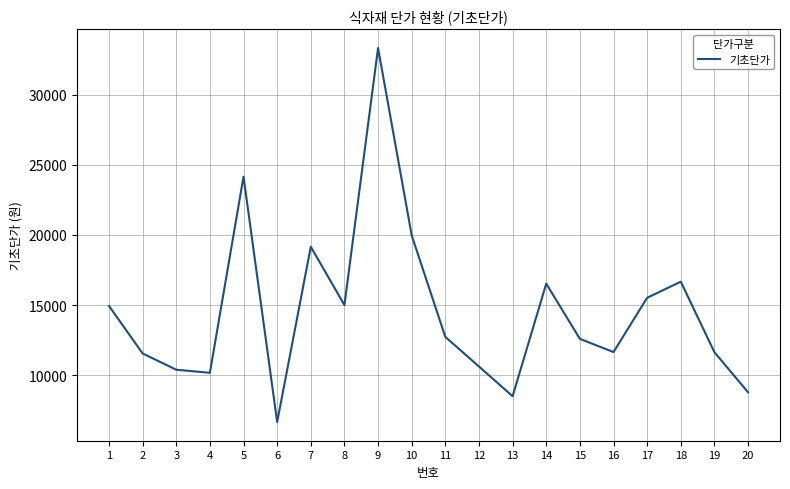

Read the value at 19, to the nearest 10.

11640